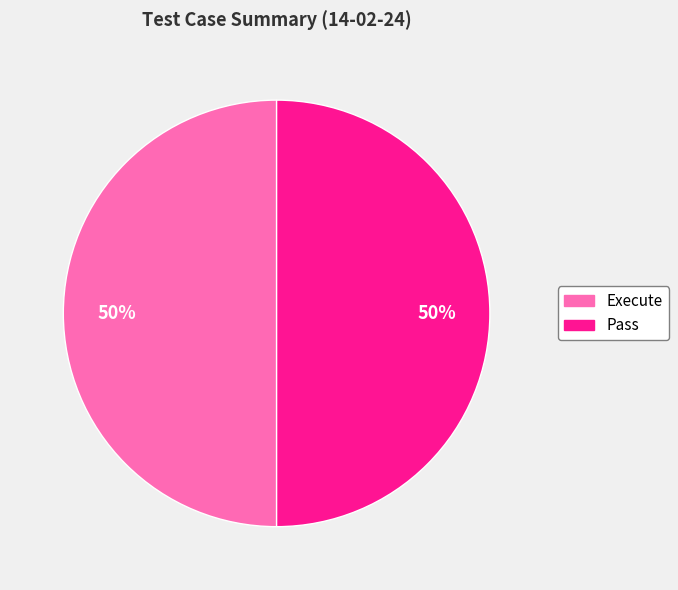

To the nearest percent, what is the average slice percentage?

50%